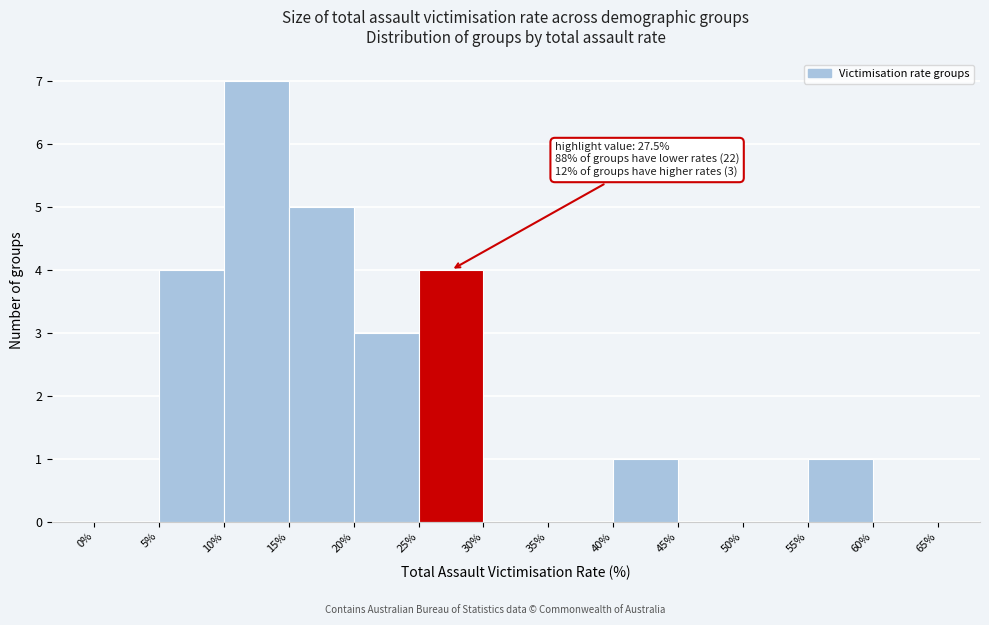

Which range on the x-axis has the tallest bar?

10% to 15%